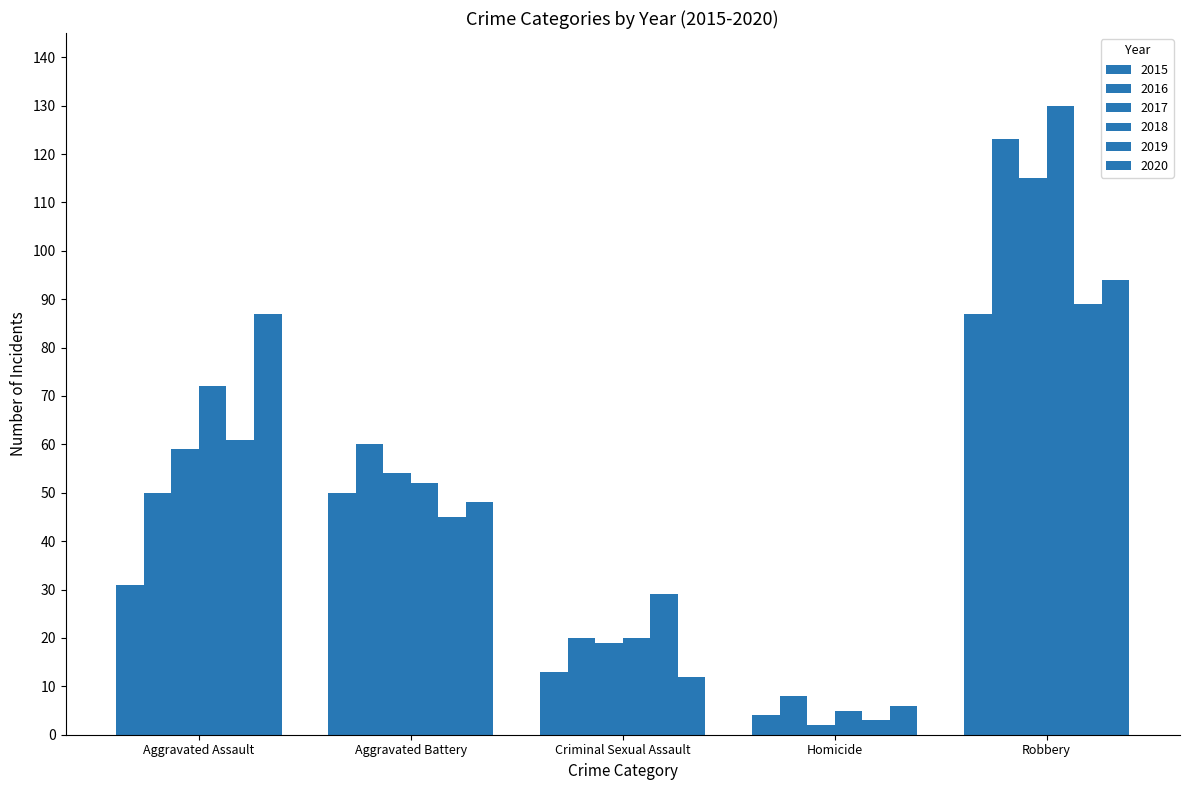

Which series changed the most between Aggravated Battery and Robbery?

2018